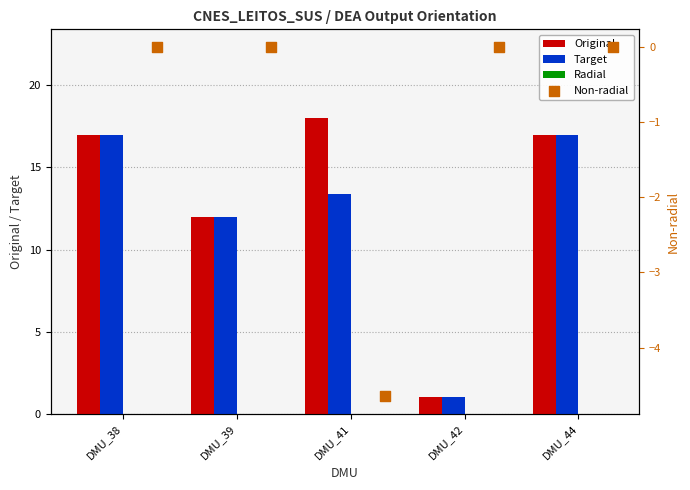

Which series has the largest total across all categories?

Original